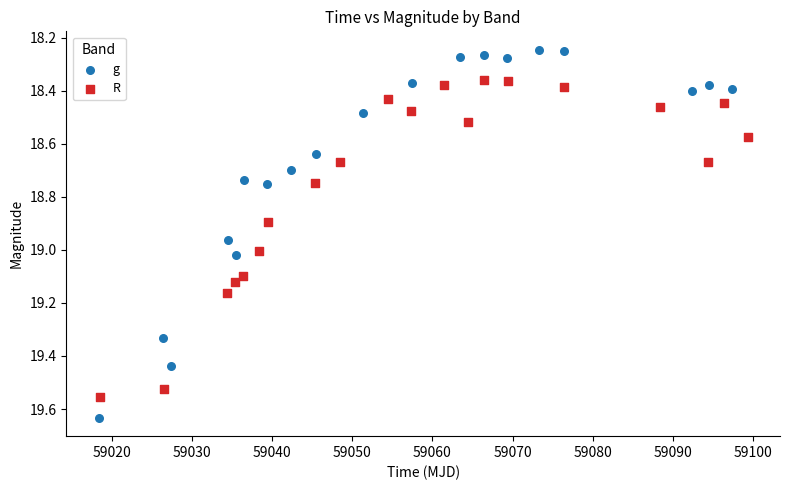

Which series contains the lowest Y value?

g